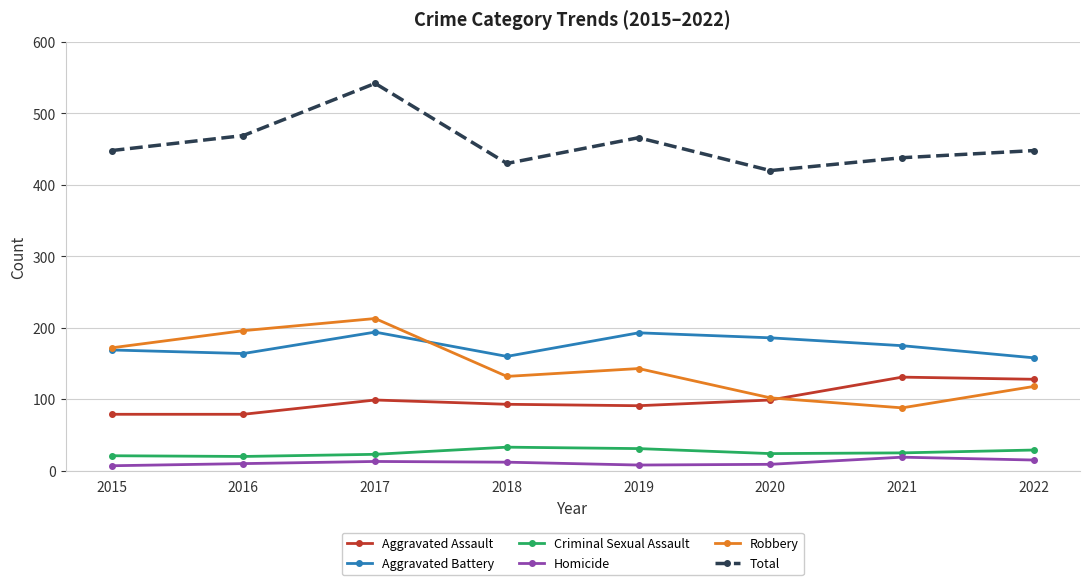

How many data points does each series have?

8